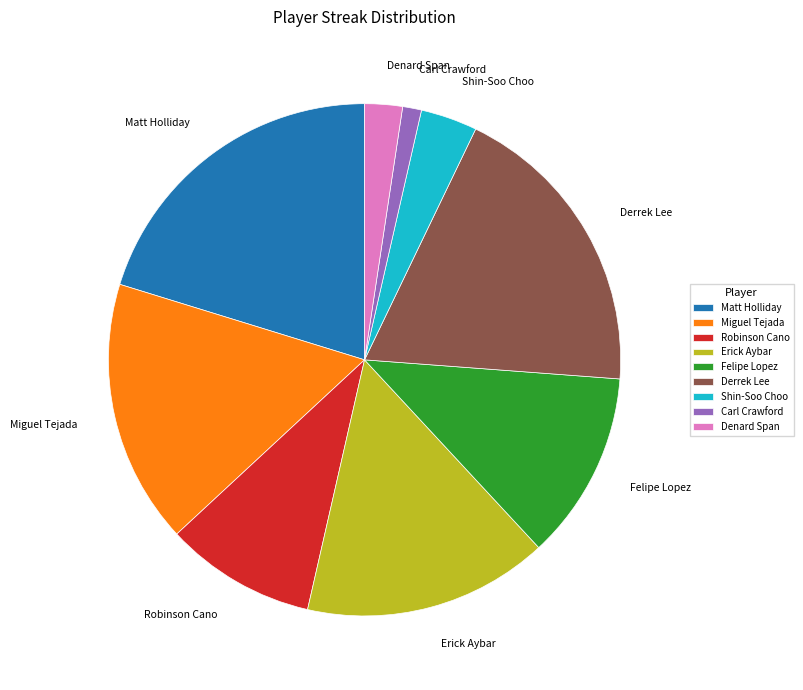

Which category has the smallest portion of the pie?

Carl Crawford